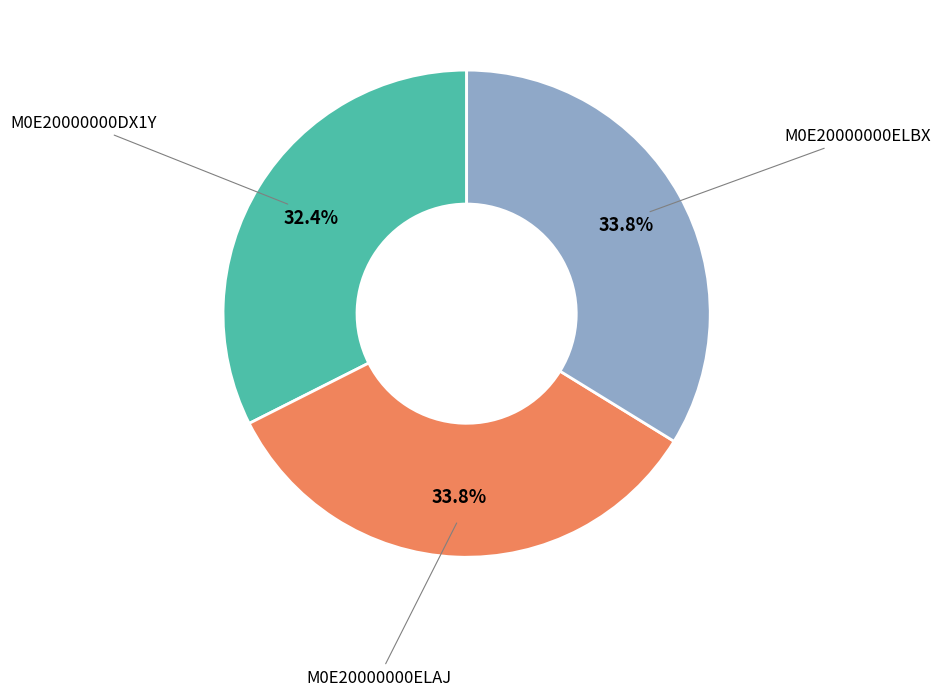

What is the ratio of the value at M0E20000000DX1Y to the value at M0E20000000ELBX?

1.0